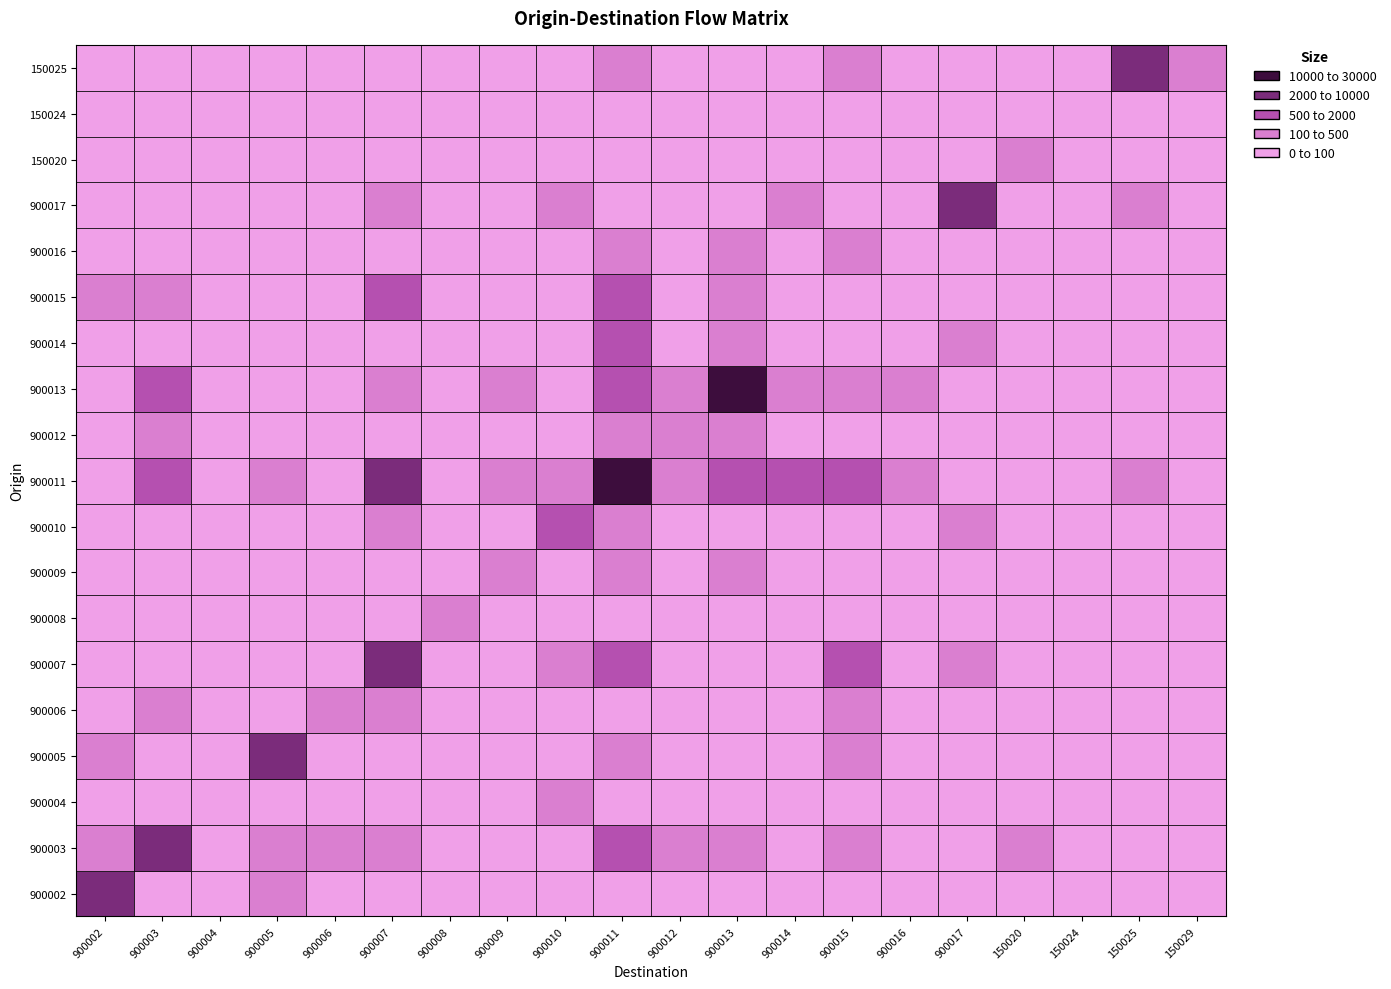

How many data points in 900008 are above 0?

1